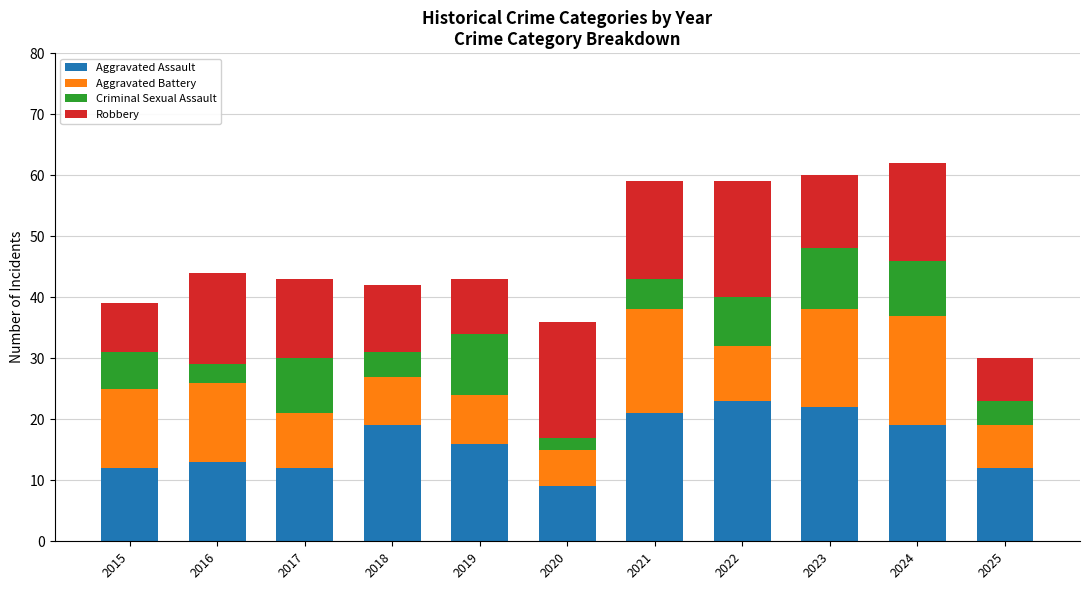

The value of Aggravated Assault at 2024 is 11. True or false?

False